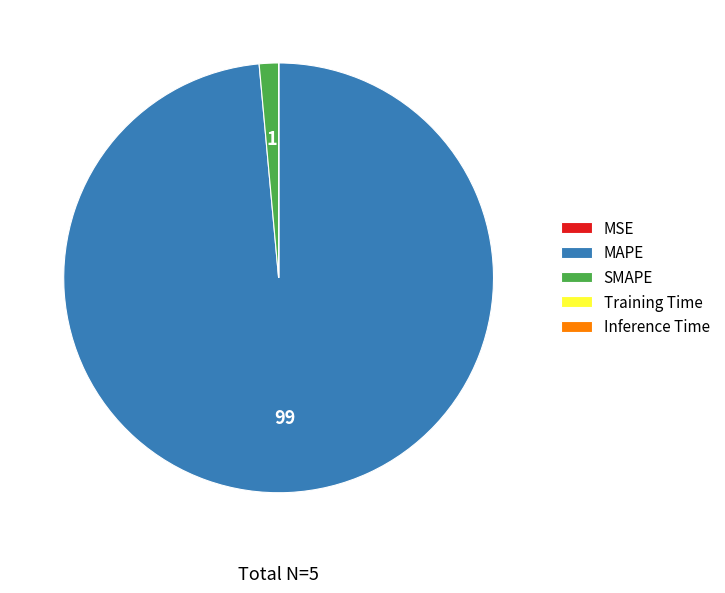

Which category has the biggest portion of the pie?

MAPE